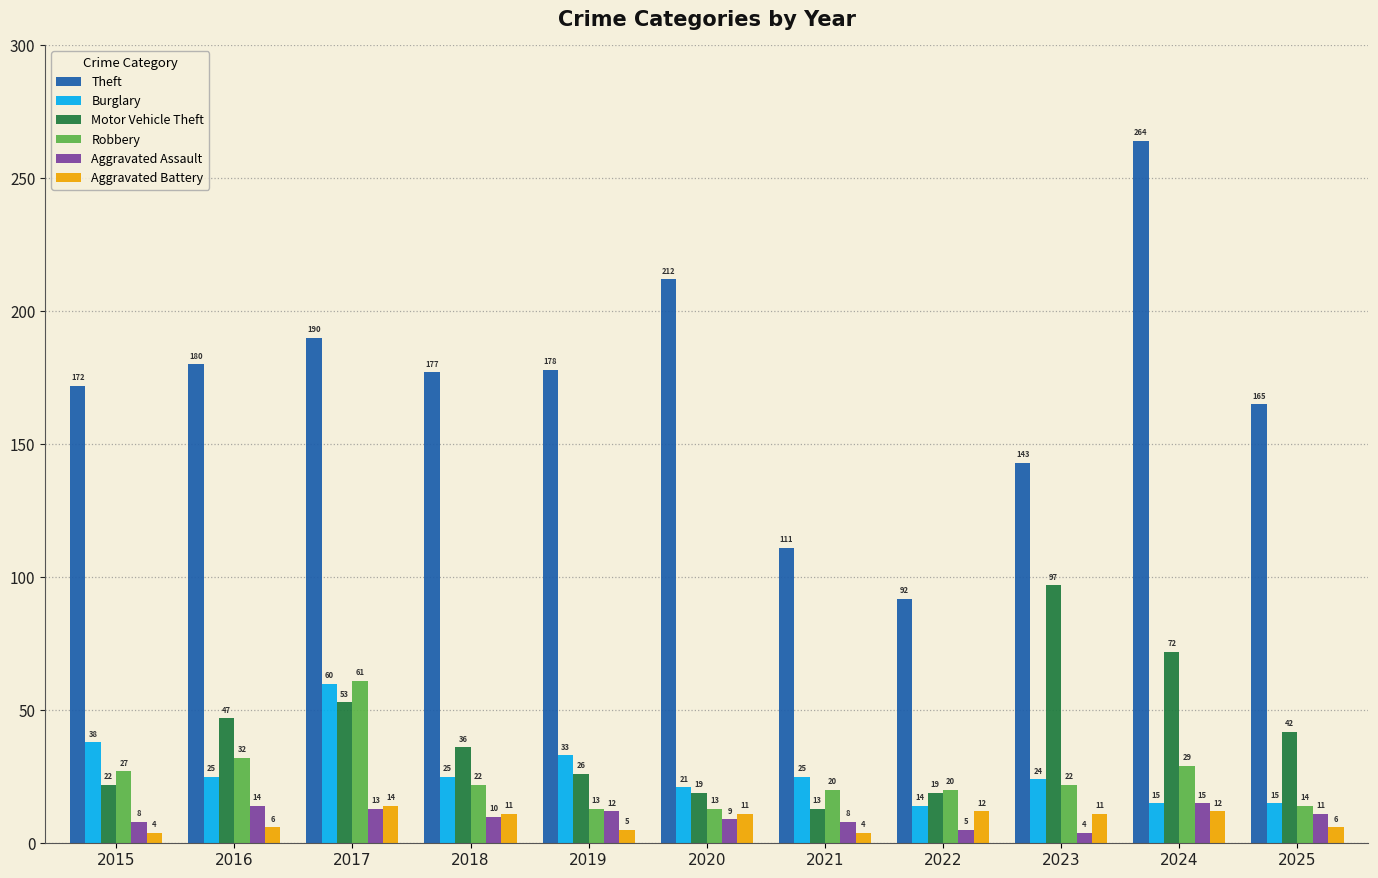

What is the value of the Aggravated Assault bar at the 11th from the left?

11